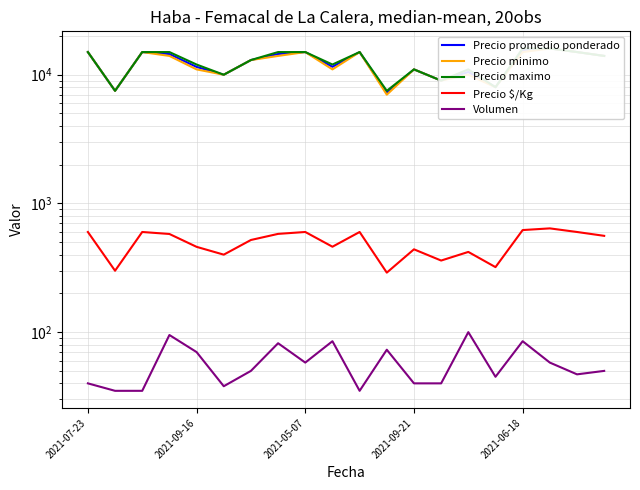

True or false: Precio $/Kg has a value of 621 at 2021-06-18.

True